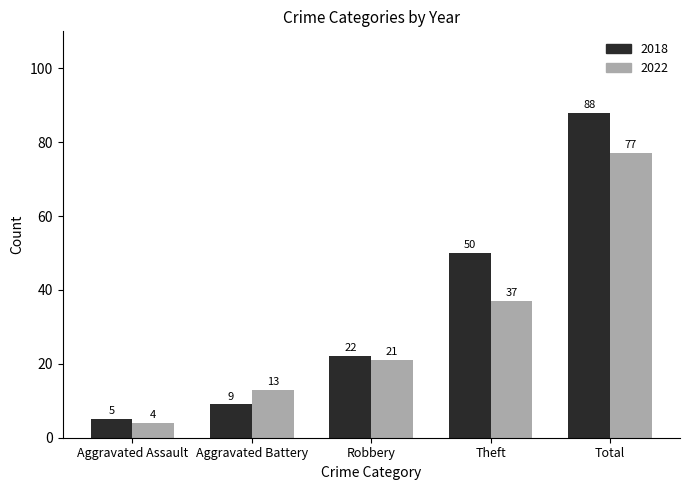

What is the difference between the maximum and minimum values in the 2022 series?

73